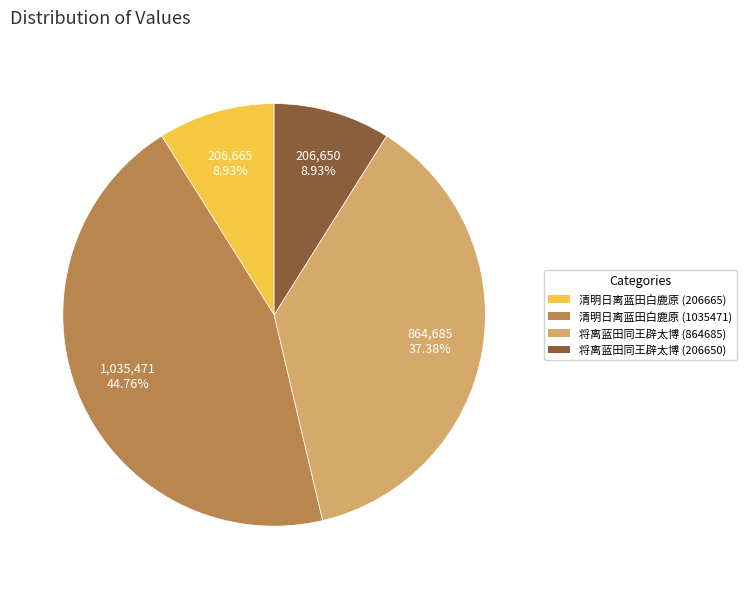

Is there any slice that represents more than half of the pie?

No